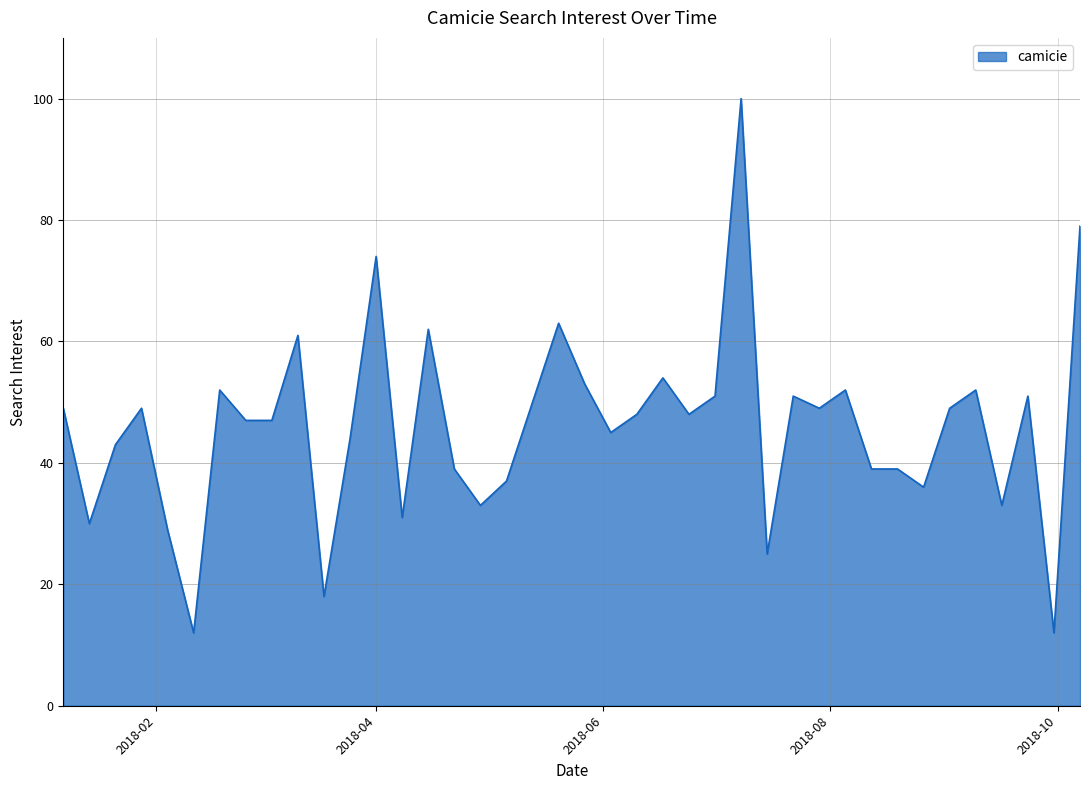

How many lines are shown in the chart?

1